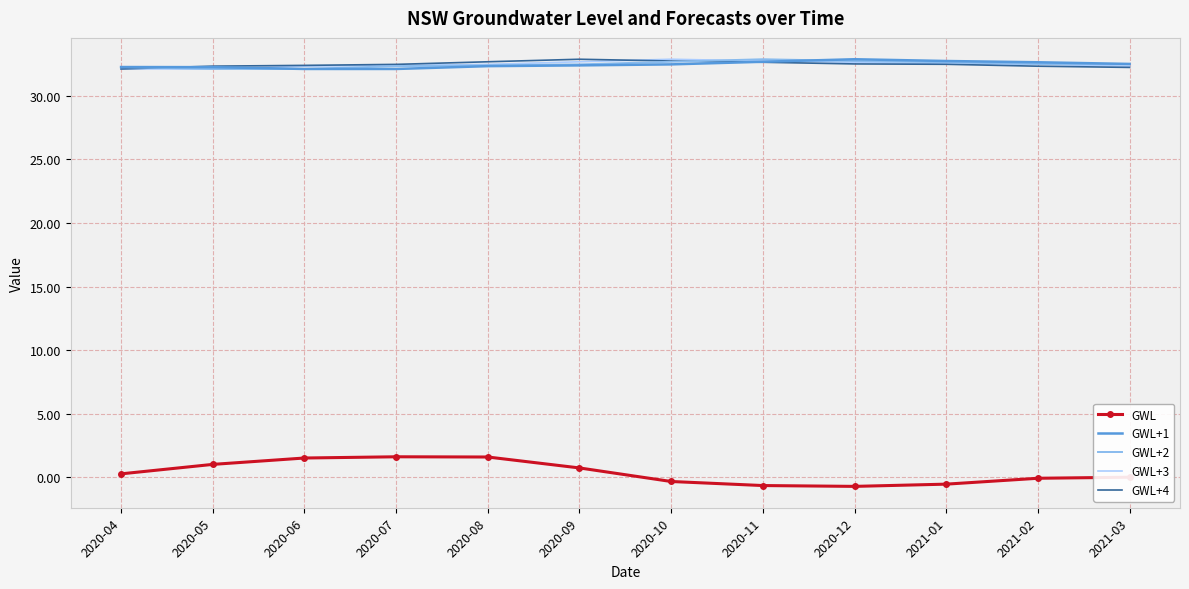

What is the spread (max minus min) of values at 2021-03?

32.5